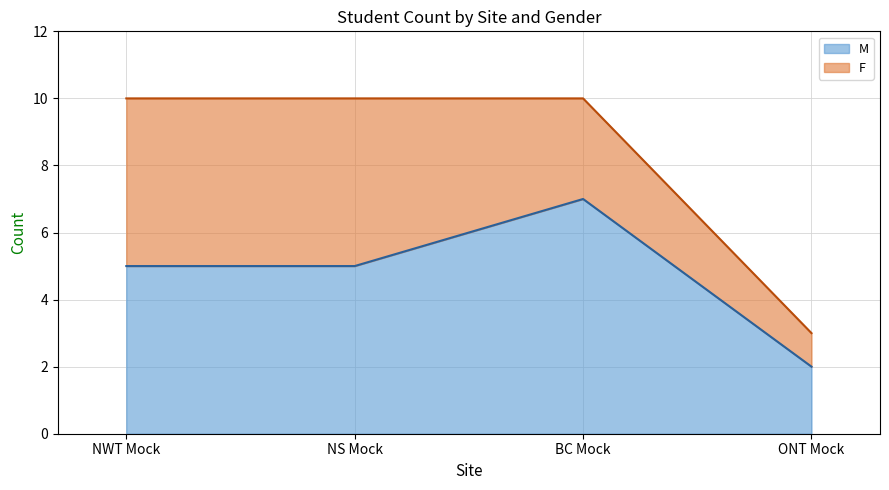

What is the sum of all M line values?

19